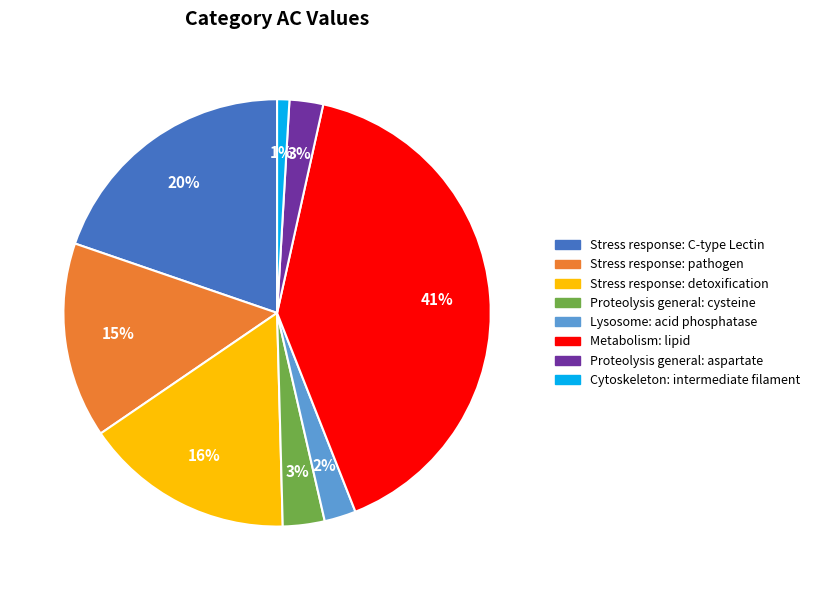

Which category has the smallest portion of the pie?

Cytoskeleton: intermediate filament